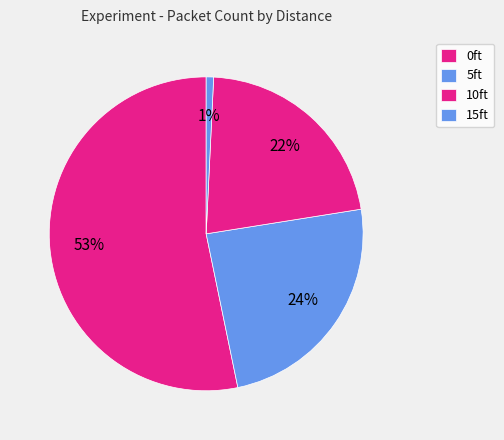

Which slice is the smallest?

15ft